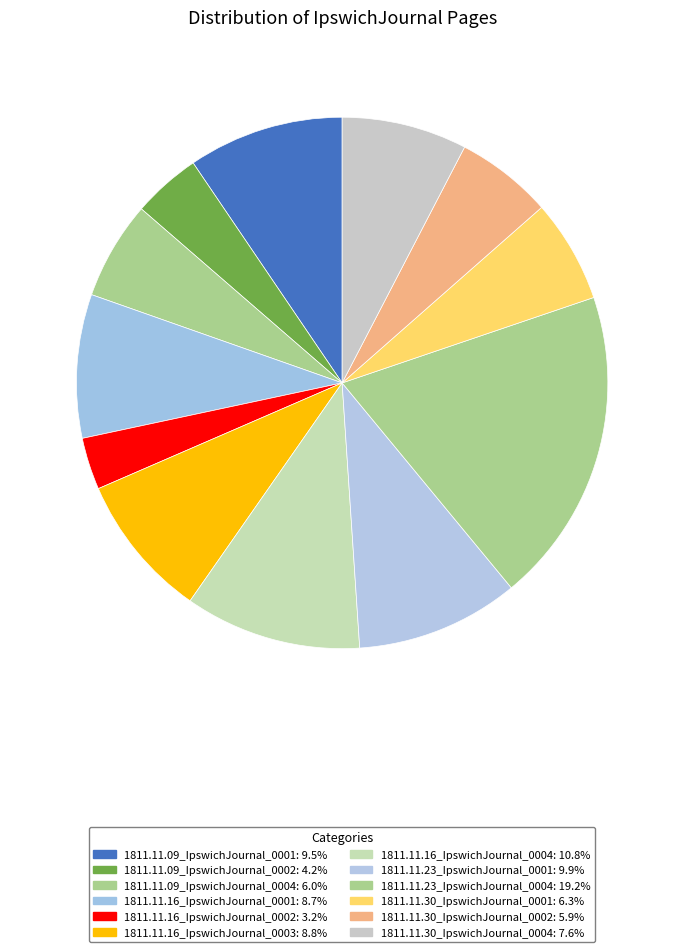

To the nearest percent, what is the combined percentage of 1811.11.09_IpswichJournal_0002 and 1811.11.16_IpswichJournal_0001?

13%